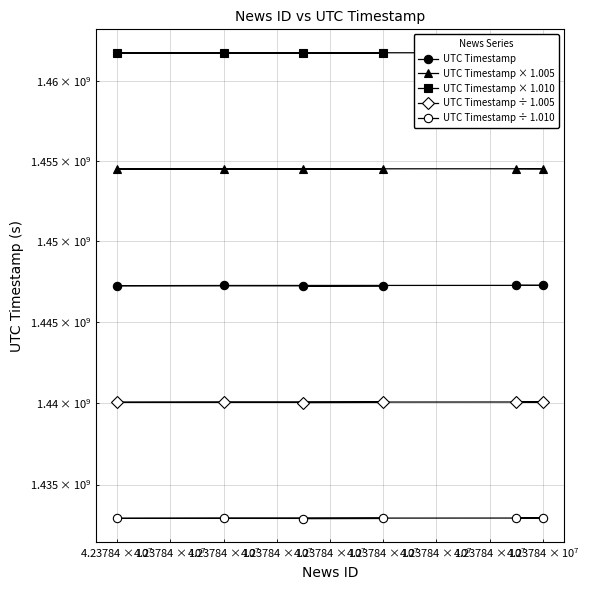

What is the sum of all UTC Timestamp ÷ 1.010 values?

8597602667.3